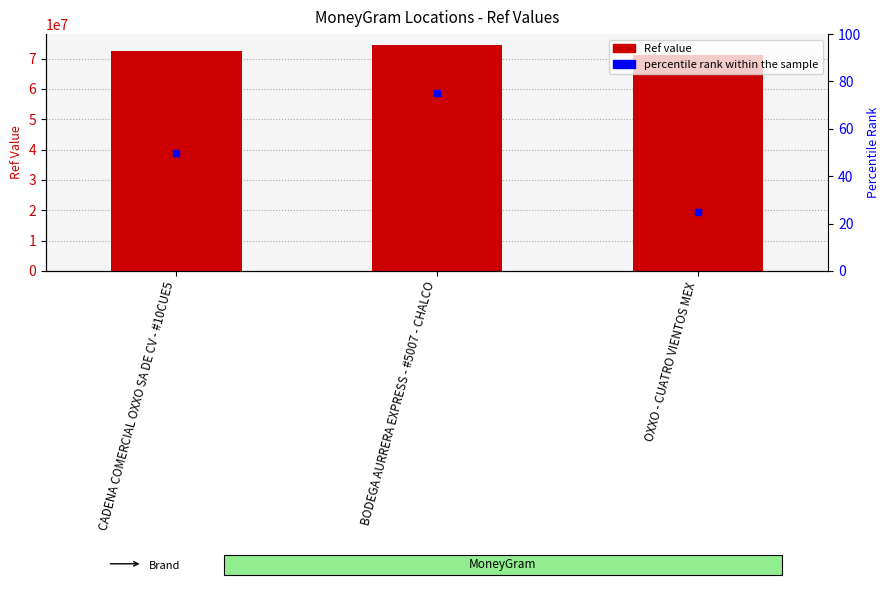

What is the total value across all series at BODEGA AURRERA EXPRESS - #5007 - CHALCO?

74375231